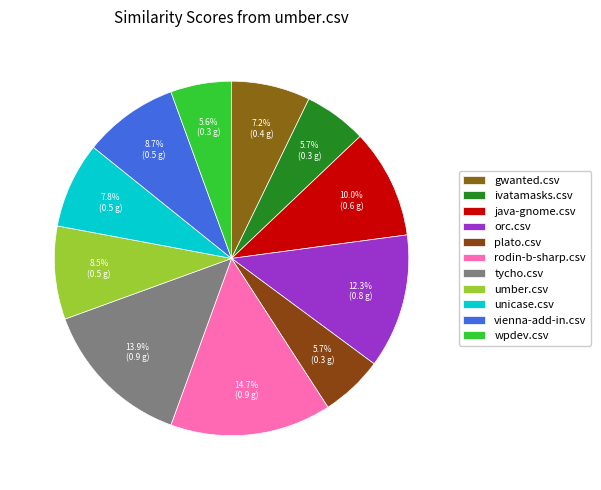

How many segments does this pie chart have?

11